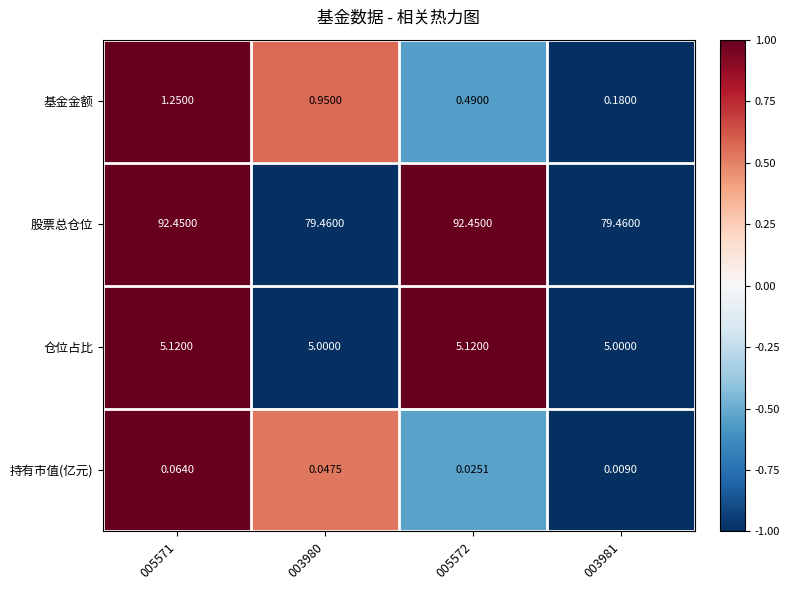

What is the total value across all series at 003980?

85.5